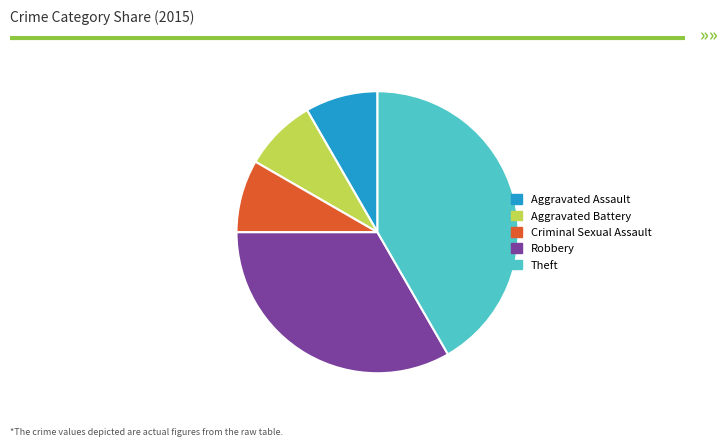

Does any single category account for the majority?

No